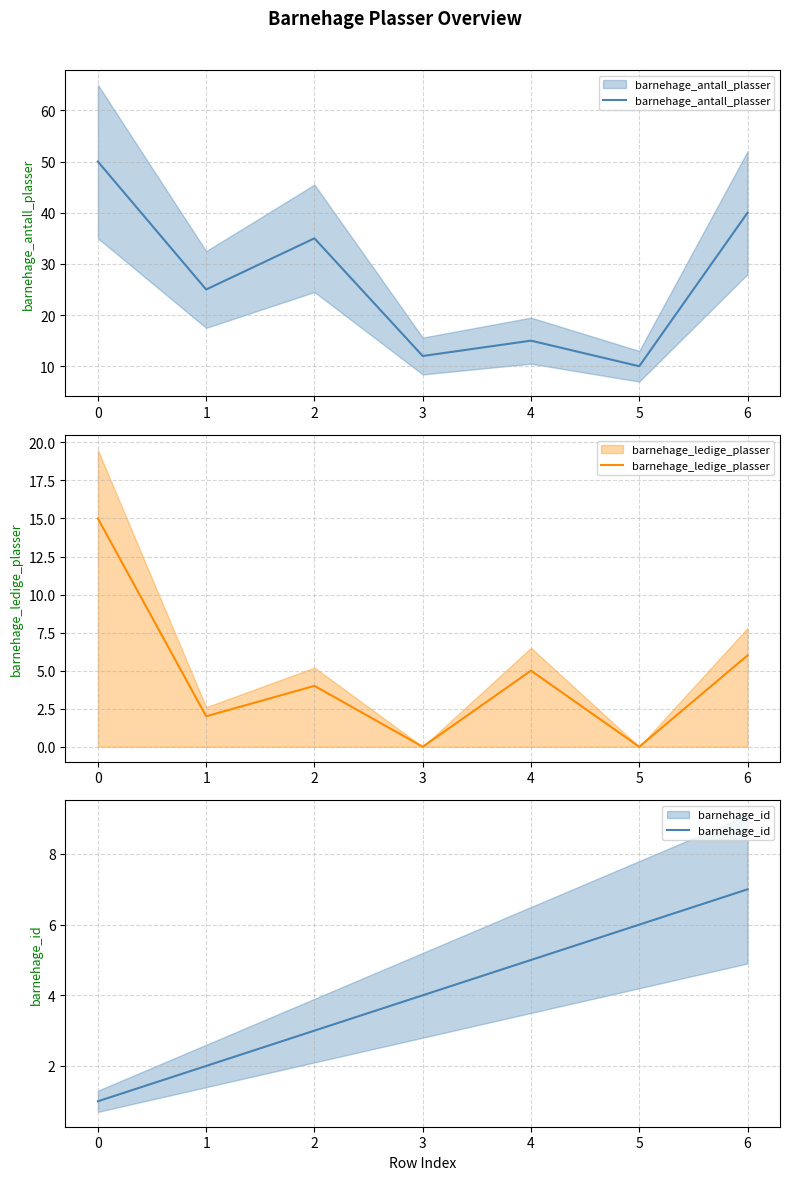

Is it true that barnehage_ledige_plasser equals 9 at 6?

False